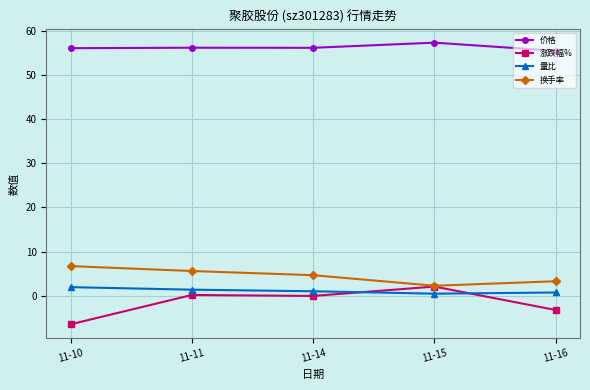

What is the total value across all series at 11-10?

58.3